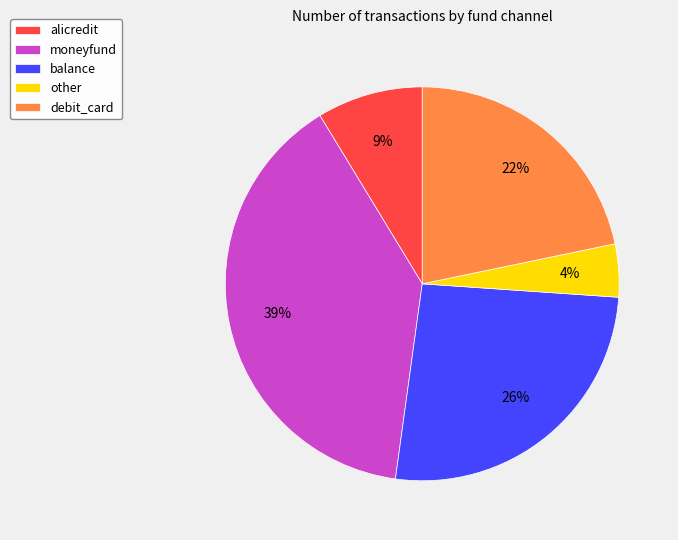

Between other and balance, which is larger?

balance